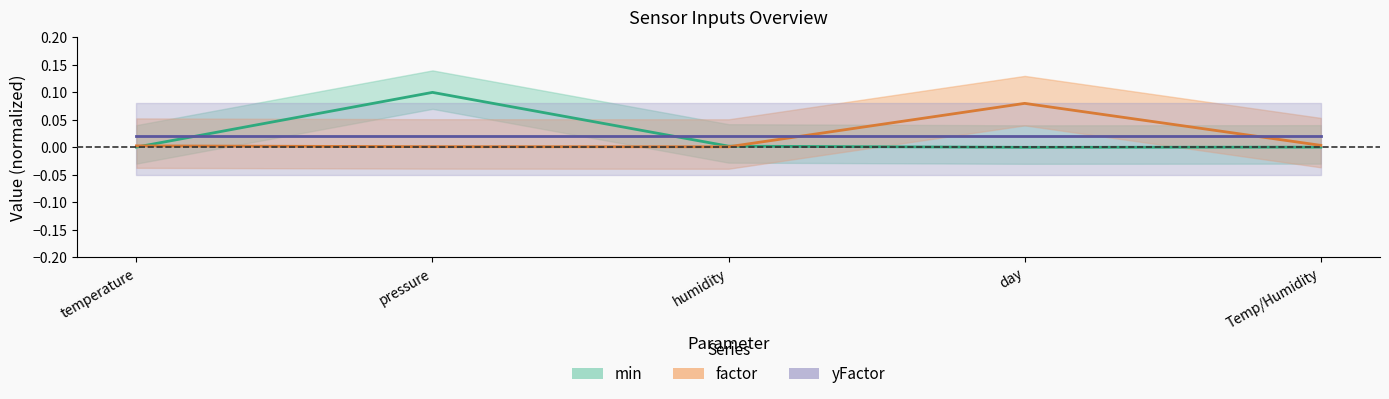

Does the chart have visible grid lines?

No